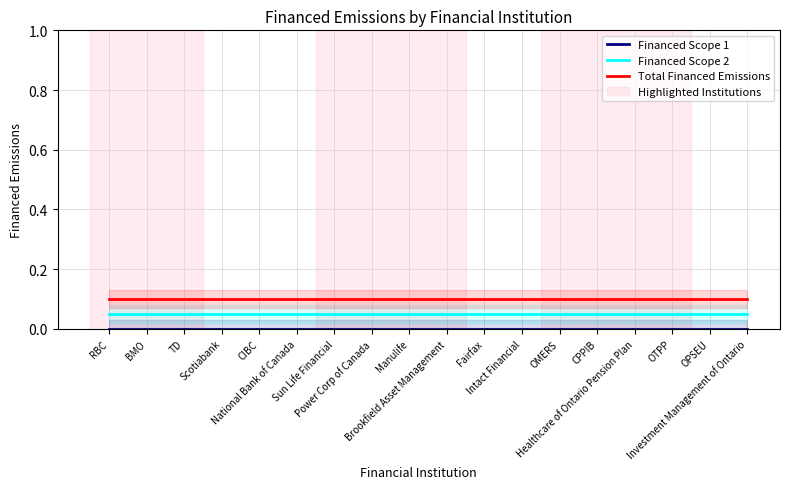

True or false: Financed Scope 1 and Total Financed Emissions cross at least once.

False